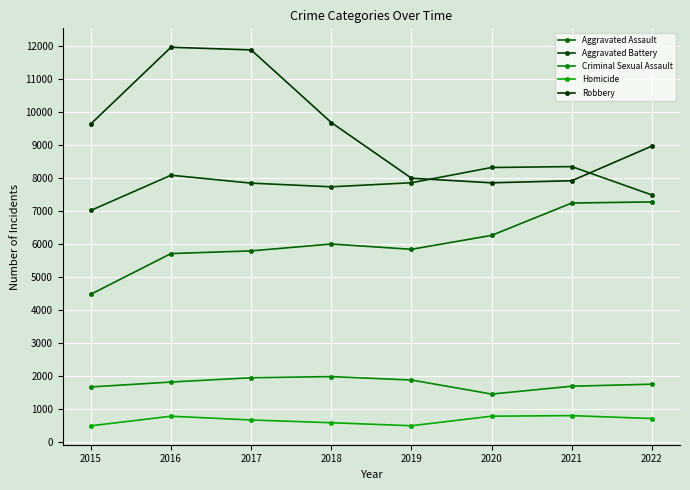

True or false: Aggravated Battery has more than 1 interior local peaks.

True